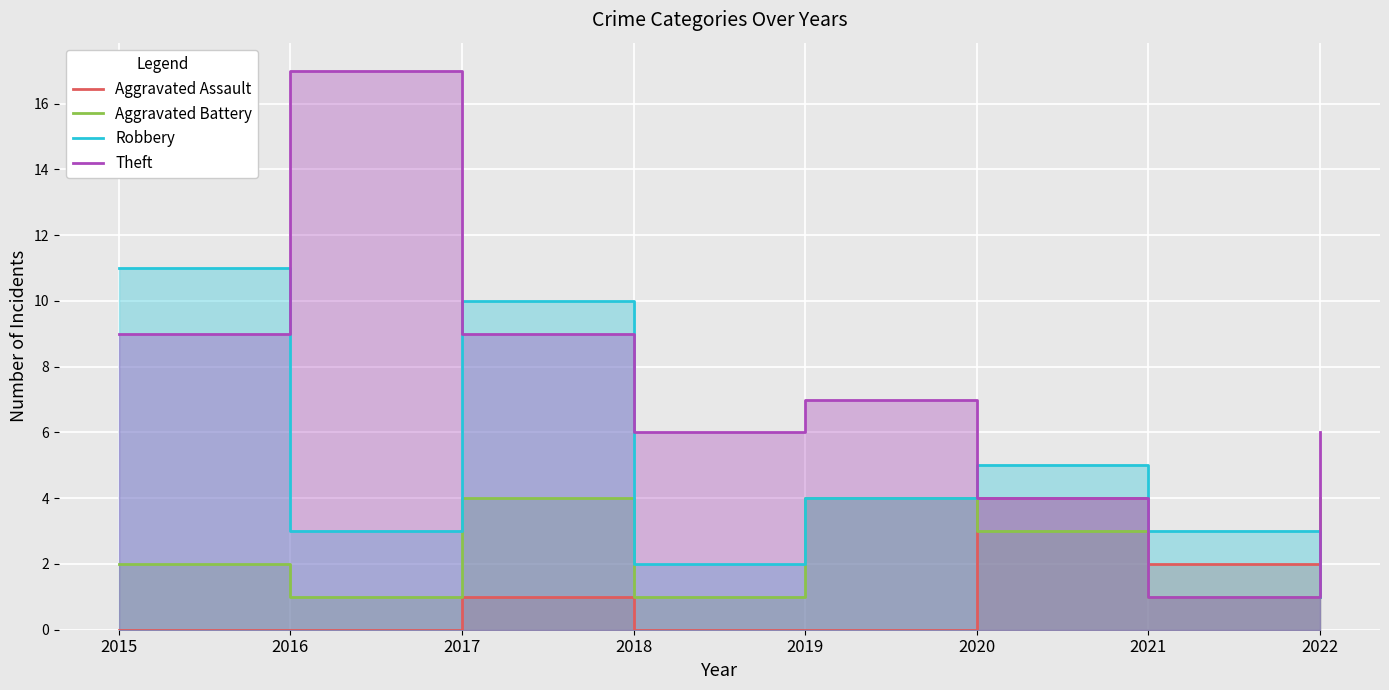

What are all the series names shown in the legend?

Aggravated Assault, Aggravated Battery, Robbery, Theft